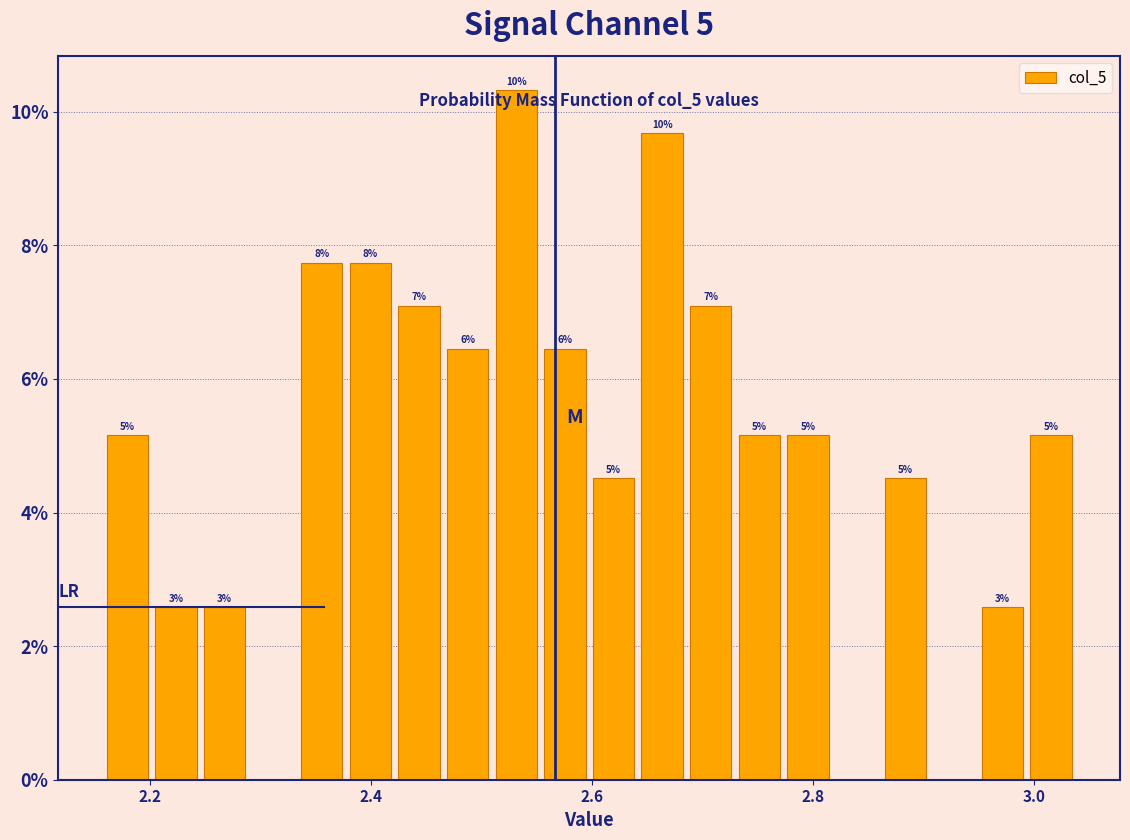

Read against the x-axis, roughly where is the centre of the tallest bar?

2.54